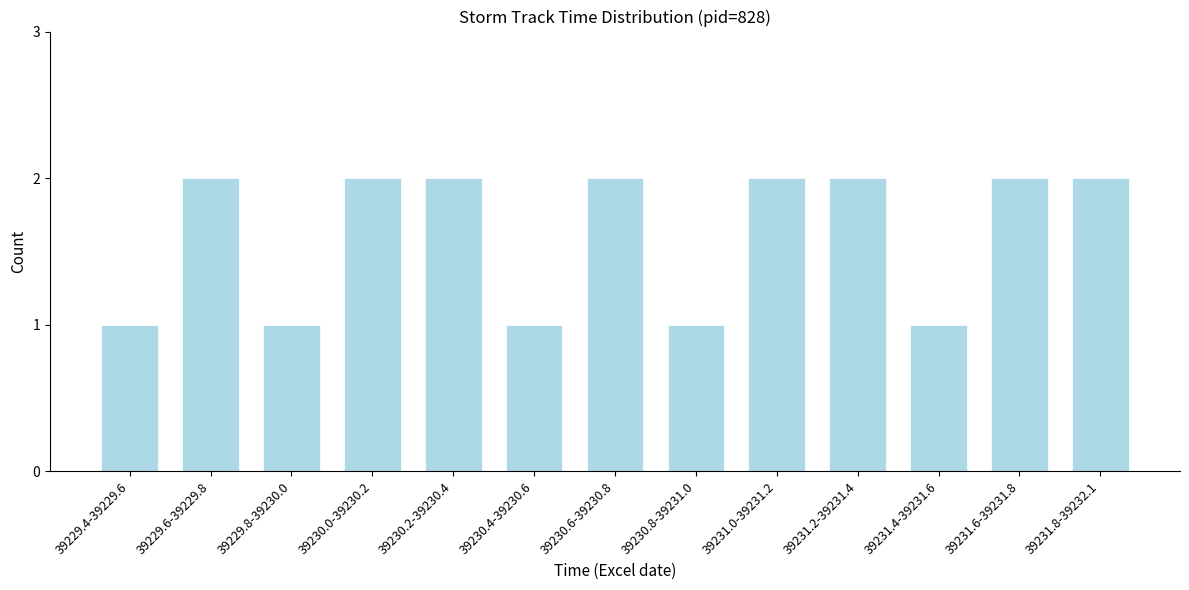

Reading right to left, transcribe all the data shown in this chart.

2	2	1	2	2	1	2	1	2	2	1	2	1